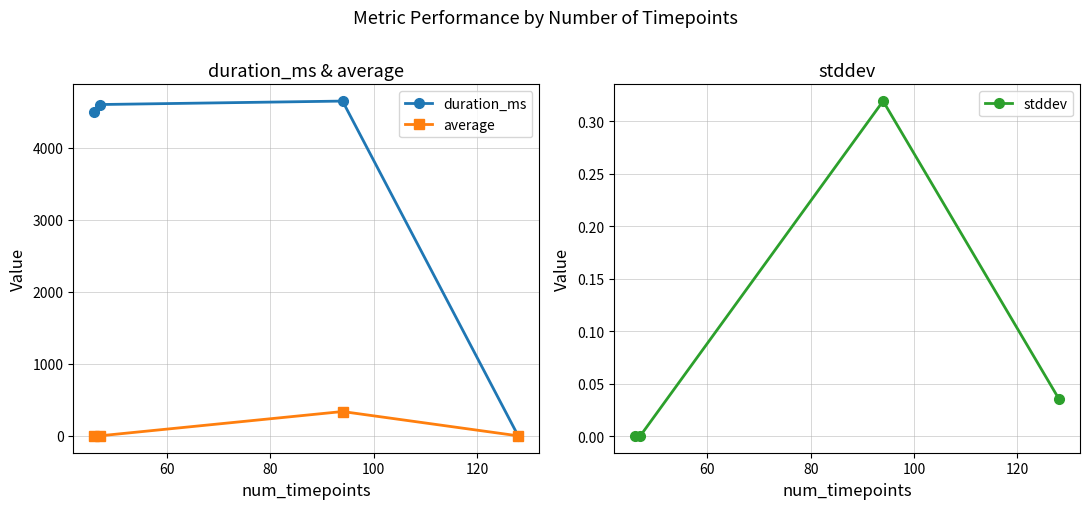

Reading left to right, list all the values displayed in this chart.

duration_ms: 4502.0	4602.0	4650.0	0.0
average: 2.2	2.0	339.4	1.7
stddev: 0.0	0.0	0.3	0.0